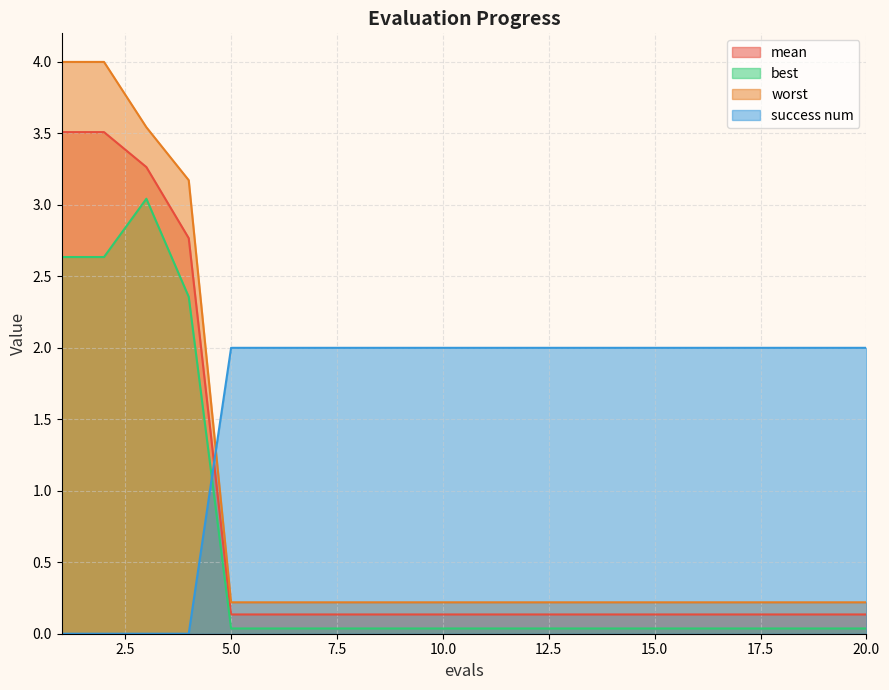

What is the minimum value for worst?

0.2